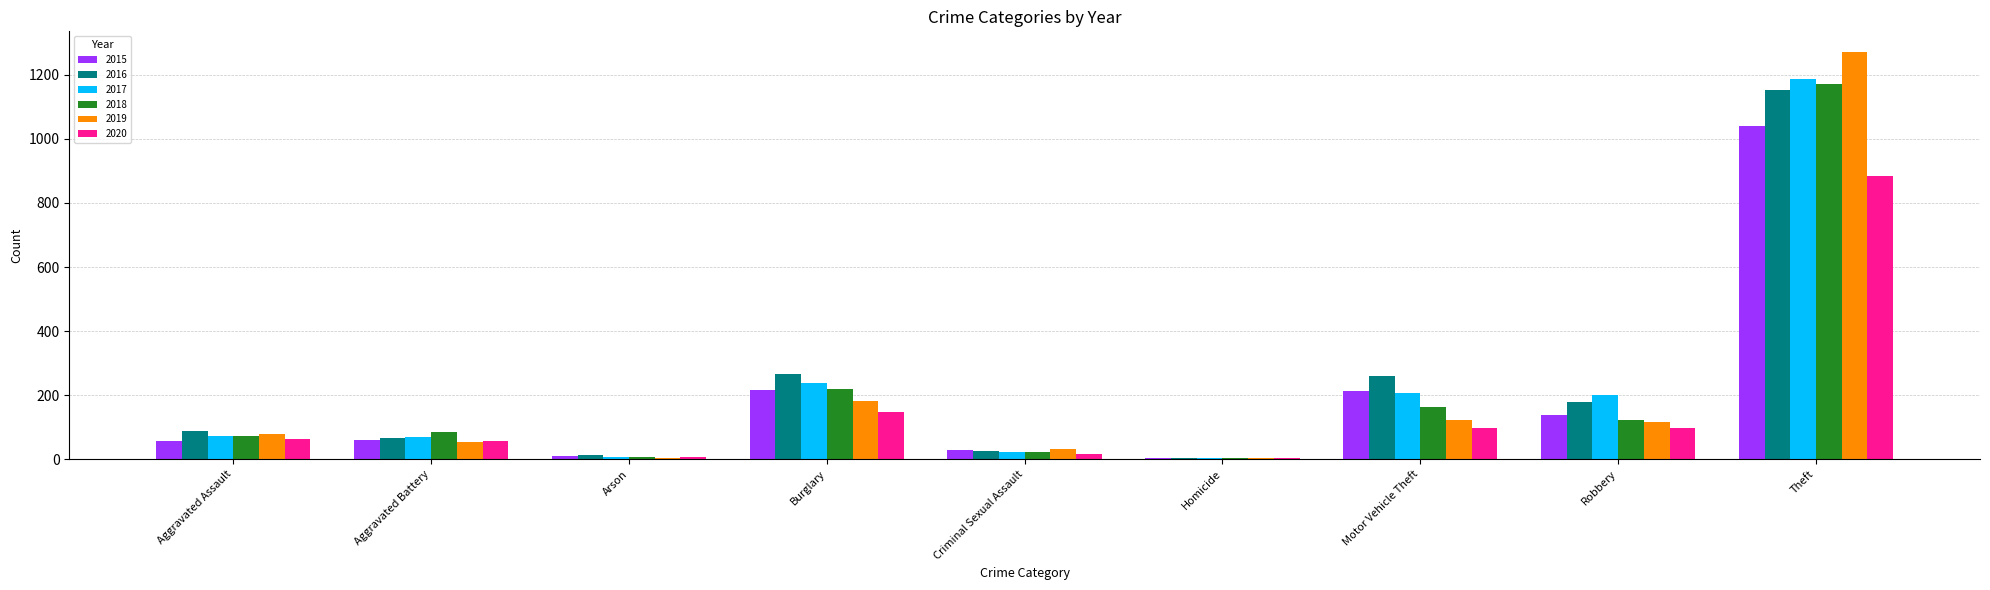

How many groups of bars are there?

9